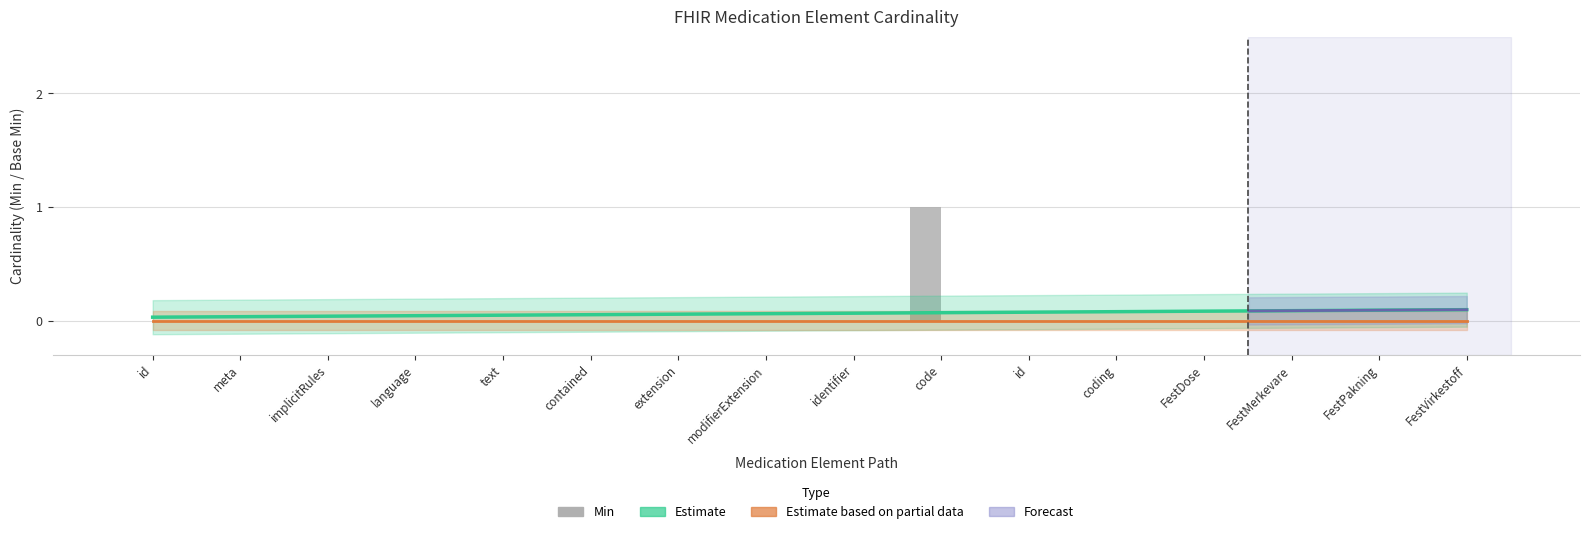

What position from the right is Medication.meta?

15